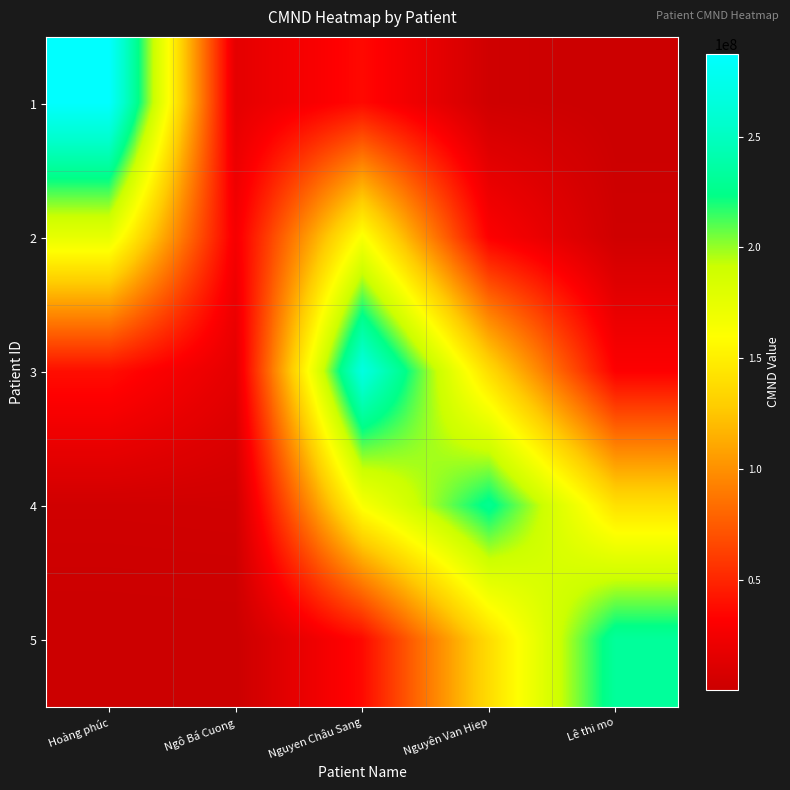

At which category is the sum across all series the highest?

Nguyen Châu Sang